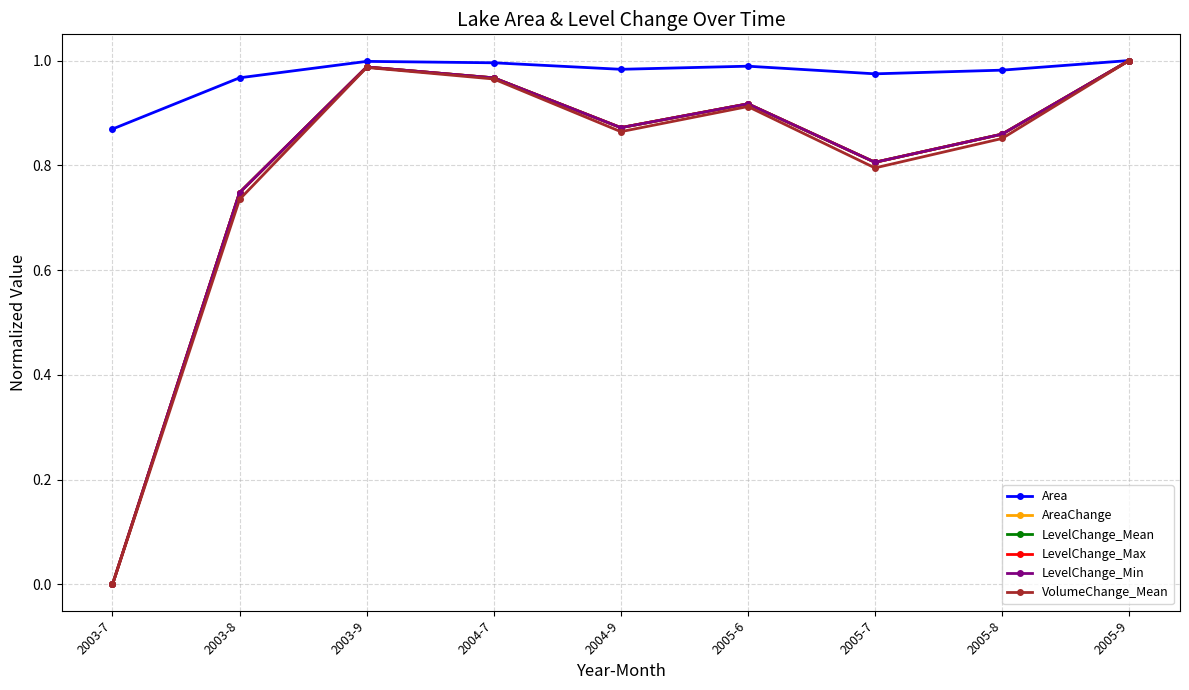

Does the chart have visible grid lines?

Yes